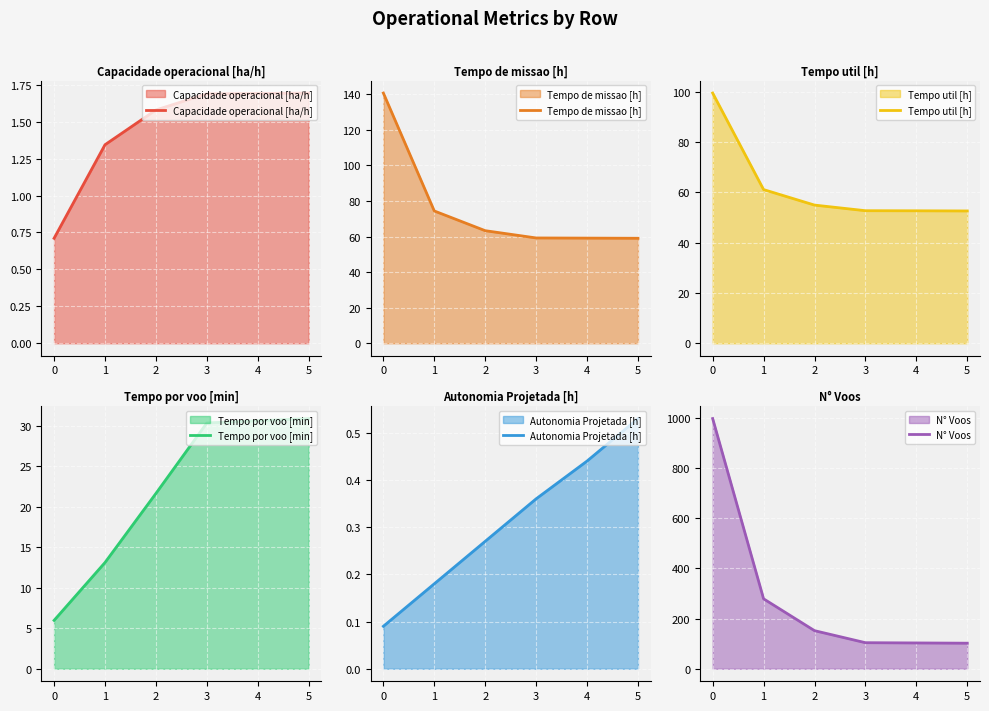

What are all the series names shown in the legend?

Capacidade operacional [ha/h], Tempo de missao [h], Tempo util [h], Tempo por voo [min], Autonomia Projetada [h], N° Voos